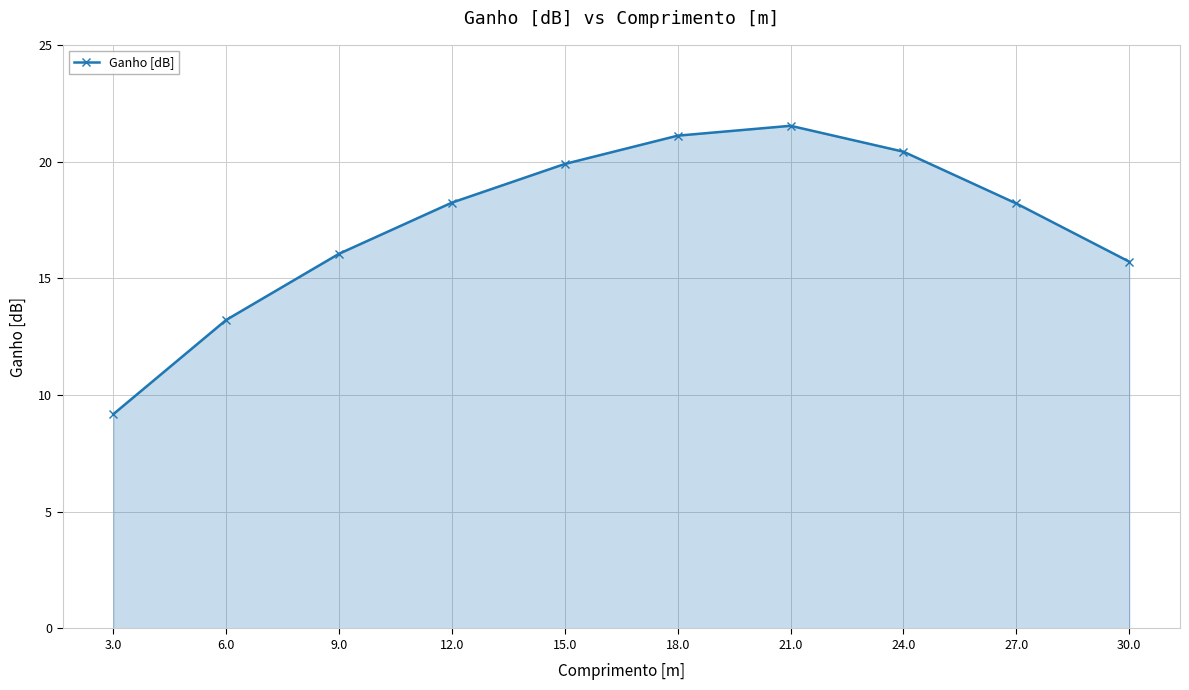

At which label does the data first exceed 18?

12.0